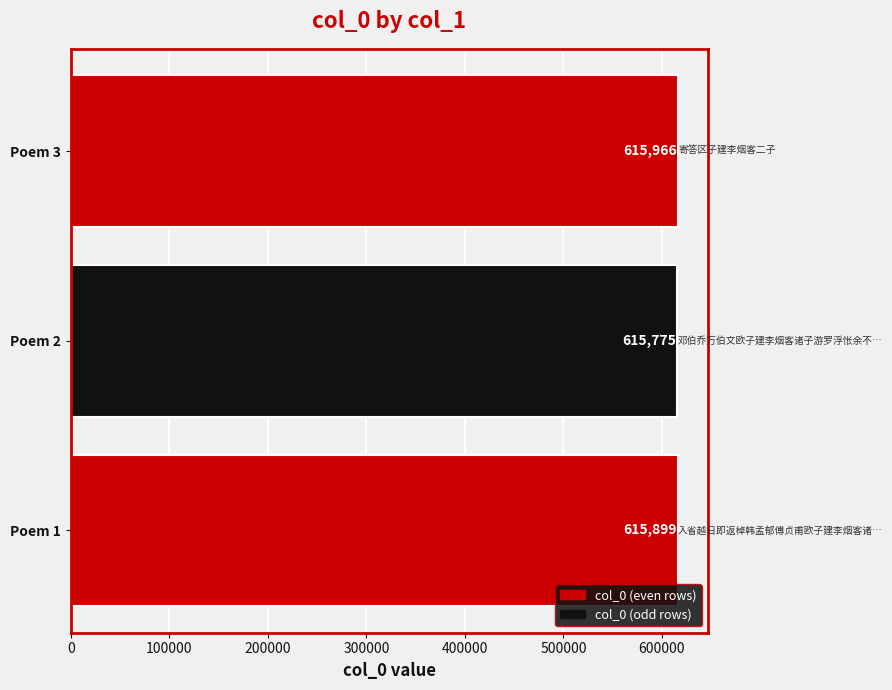

How many values are between 615775 and 615966?

3